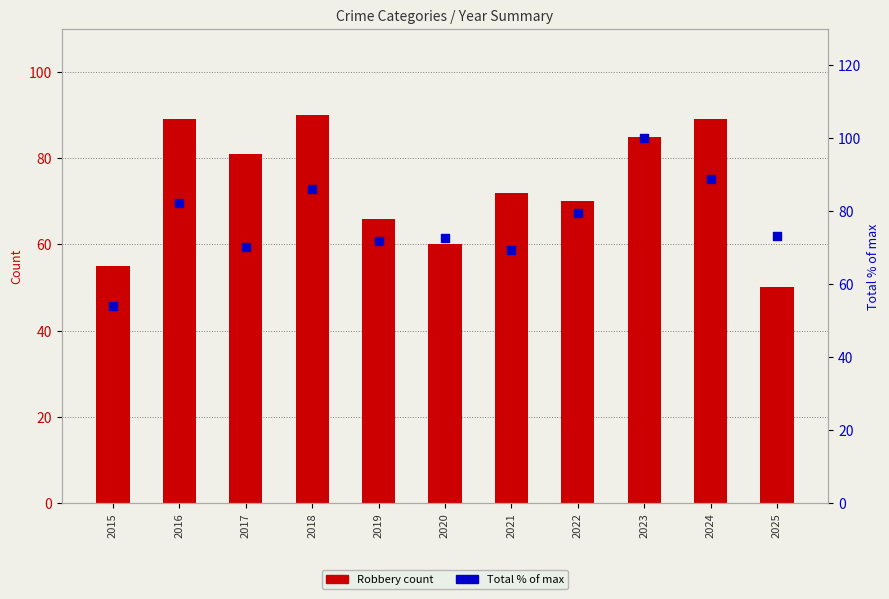

Is the value of Total (% of max) at 2019 greater than the value of Robbery at 2018?

No